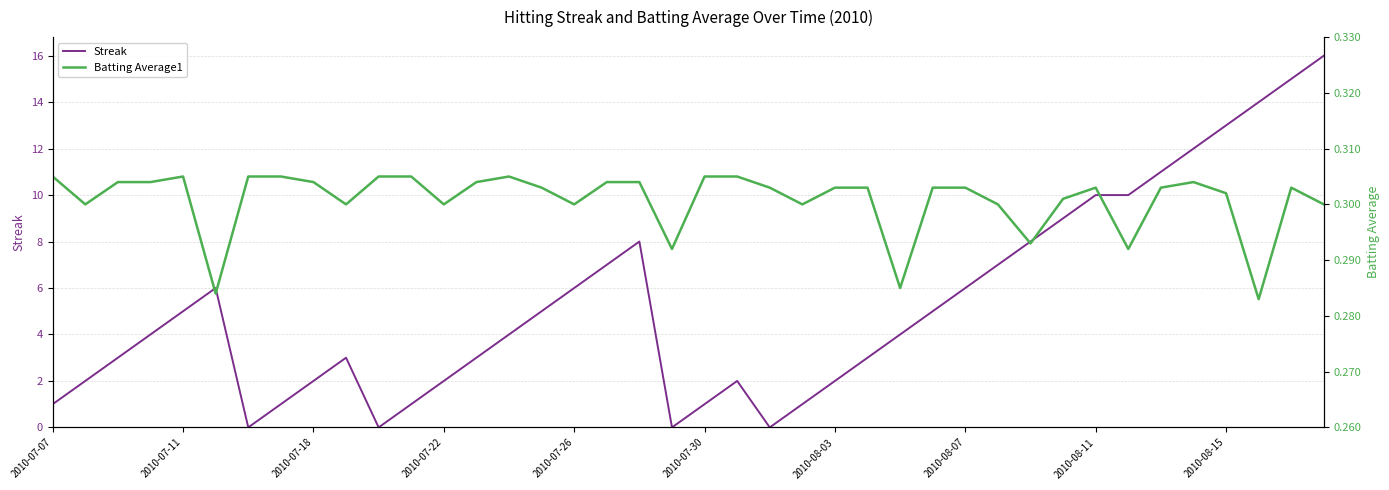

The Streak series shows 4 at 2010-08-03. True or false?

False